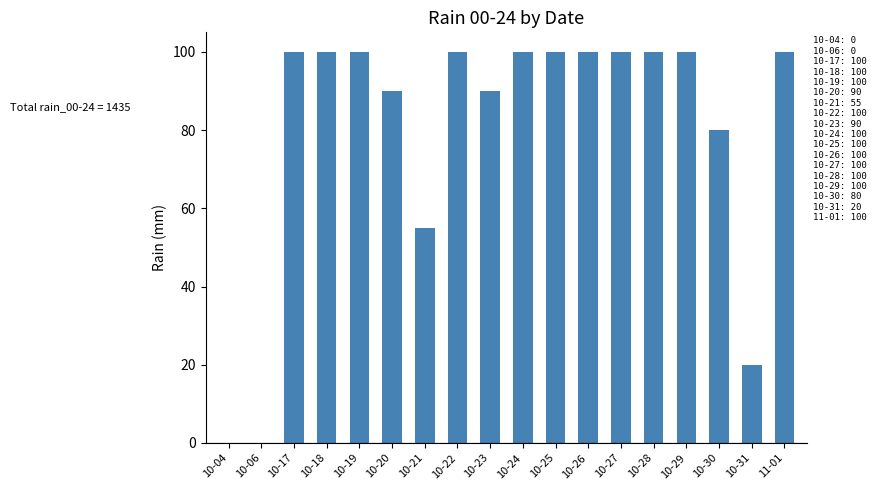

Reading left to right, what are all the values shown in this chart?

0	0	100	100	100	90	55	100	90	100	100	100	100	100	100	80	20	100